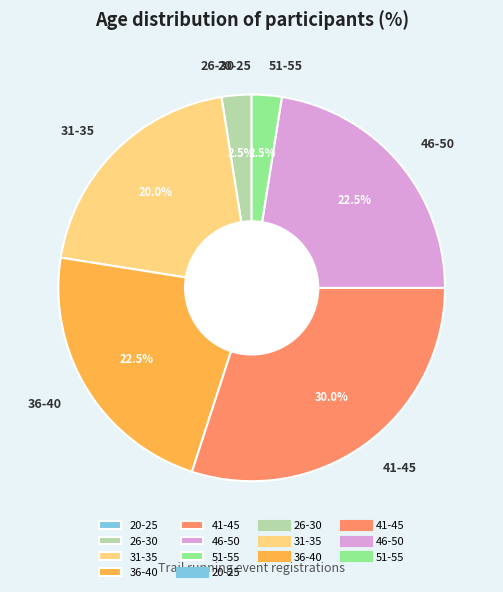

Does 36-40 represent more than half of the total?

No